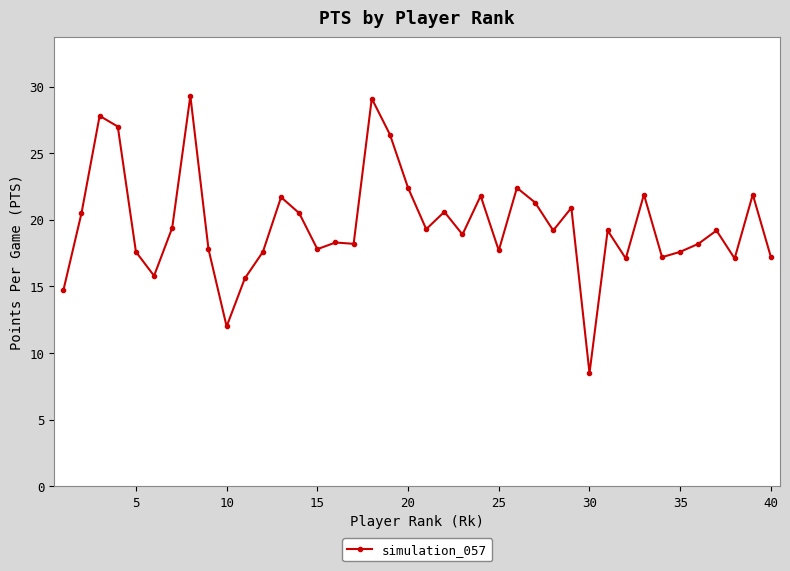

What is the sum of all values?

786.7